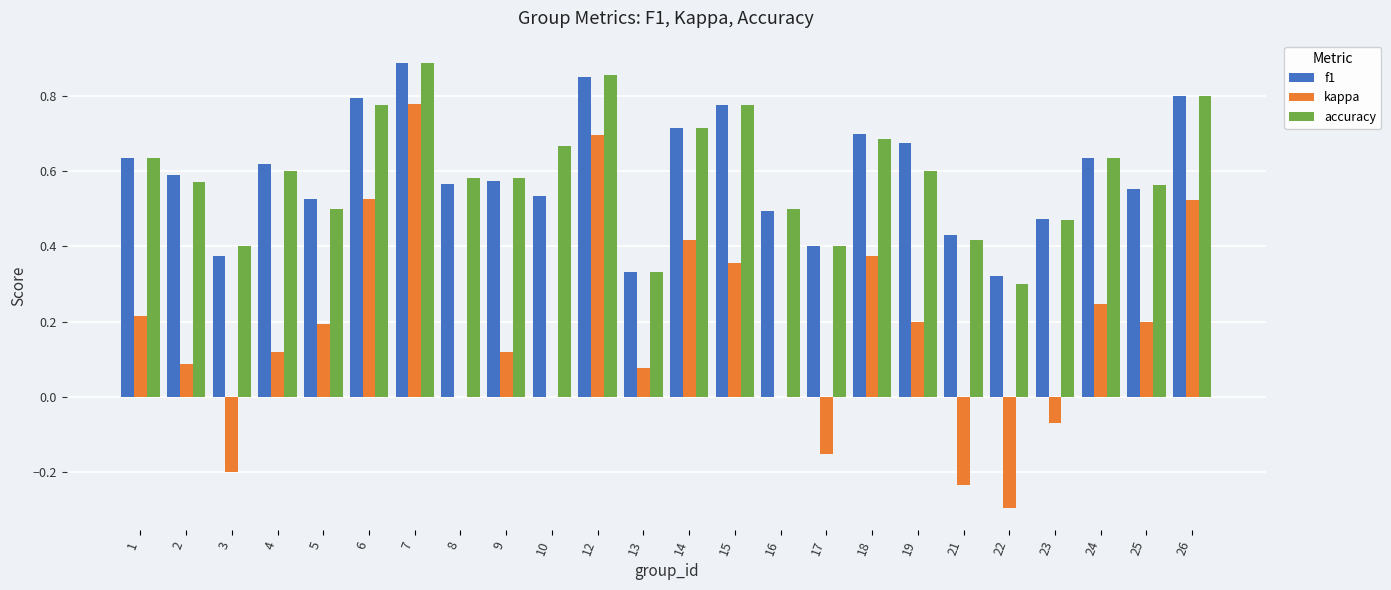

At which category is the sum across all series the highest?

7